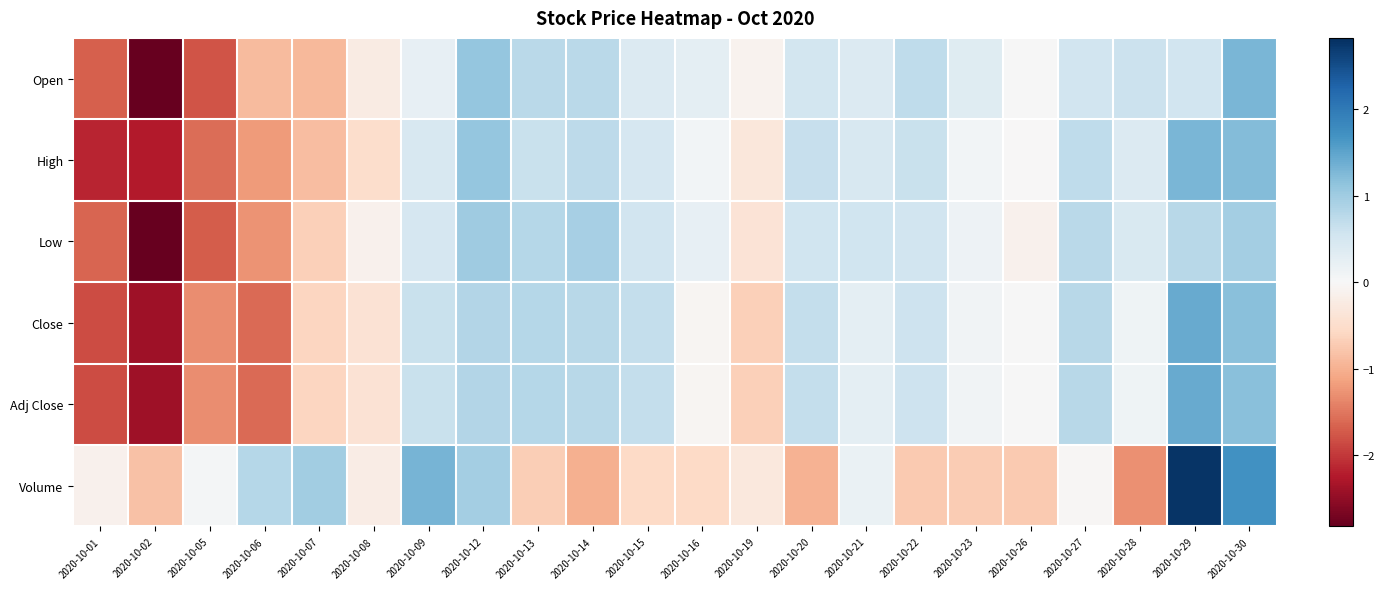

Reading left to right, what are all the values shown in this chart?

Open: 2020-10-01=-1.7	2020-10-02=-2.8	2020-10-05=-1.8	2020-10-06=-0.9	2020-10-07=-0.9	2020-10-08=-0.2	2020-10-09=0.2	2020-10-12=1.1	2020-10-13=0.8	2020-10-14=0.8	2020-10-15=0.4	2020-10-16=0.3	2020-10-19=-0.1	2020-10-20=0.5	2020-10-21=0.4	2020-10-22=0.7	2020-10-23=0.3	2020-10-26=0.0	2020-10-27=0.5	2020-10-28=0.6	2020-10-29=0.5	2020-10-30=1.3
High: 2020-10-01=-2.1	2020-10-02=-2.2	2020-10-05=-1.6	2020-10-06=-1.2	2020-10-07=-0.9	2020-10-08=-0.5	2020-10-09=0.4	2020-10-12=1.1	2020-10-13=0.6	2020-10-14=0.7	2020-10-15=0.5	2020-10-16=0.1	2020-10-19=-0.3	2020-10-20=0.6	2020-10-21=0.4	2020-10-22=0.6	2020-10-23=0.1	2020-10-26=-0.0	2020-10-27=0.7	2020-10-28=0.4	2020-10-29=1.3	2020-10-30=1.2
Low: 2020-10-01=-1.6	2020-10-02=-2.8	2020-10-05=-1.7	2020-10-06=-1.3	2020-10-07=-0.7	2020-10-08=-0.1	2020-10-09=0.5	2020-10-12=1.0	2020-10-13=0.8	2020-10-14=0.9	2020-10-15=0.6	2020-10-16=0.2	2020-10-19=-0.4	2020-10-20=0.6	2020-10-21=0.6	2020-10-22=0.5	2020-10-23=0.1	2020-10-26=-0.1	2020-10-27=0.8	2020-10-28=0.4	2020-10-29=0.8	2020-10-30=0.9
Close: 2020-10-01=-1.8	2020-10-02=-2.4	2020-10-05=-1.3	2020-10-06=-1.6	2020-10-07=-0.6	2020-10-08=-0.4	2020-10-09=0.6	2020-10-12=0.8	2020-10-13=0.8	2020-10-14=0.8	2020-10-15=0.7	2020-10-16=-0.0	2020-10-19=-0.7	2020-10-20=0.7	2020-10-21=0.3	2020-10-22=0.6	2020-10-23=0.1	2020-10-26=0.0	2020-10-27=0.8	2020-10-28=0.1	2020-10-29=1.4	2020-10-30=1.2
Adj Close: 2020-10-01=-1.8	2020-10-02=-2.4	2020-10-05=-1.3	2020-10-06=-1.6	2020-10-07=-0.6	2020-10-08=-0.4	2020-10-09=0.6	2020-10-12=0.8	2020-10-13=0.8	2020-10-14=0.8	2020-10-15=0.7	2020-10-16=-0.0	2020-10-19=-0.7	2020-10-20=0.7	2020-10-21=0.3	2020-10-22=0.6	2020-10-23=0.1	2020-10-26=0.0	2020-10-27=0.8	2020-10-28=0.1	2020-10-29=1.4	2020-10-30=1.2
Volume: 2020-10-01=-0.1	2020-10-02=-0.8	2020-10-05=0.1	2020-10-06=0.8	2020-10-07=1.0	2020-10-08=-0.2	2020-10-09=1.3	2020-10-12=1.0	2020-10-13=-0.7	2020-10-14=-1.0	2020-10-15=-0.6	2020-10-16=-0.6	2020-10-19=-0.3	2020-10-20=-1.0	2020-10-21=0.2	2020-10-22=-0.7	2020-10-23=-0.7	2020-10-26=-0.7	2020-10-27=-0.0	2020-10-28=-1.3	2020-10-29=2.8	2020-10-30=1.7